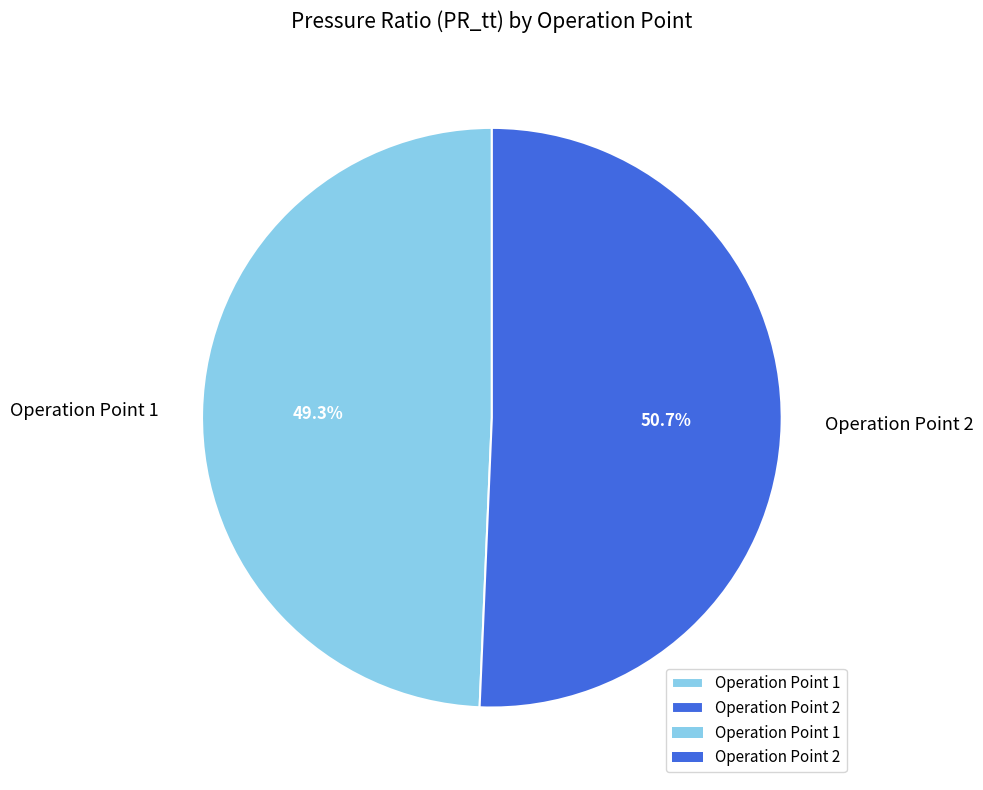

Does any single category account for the majority?

Yes